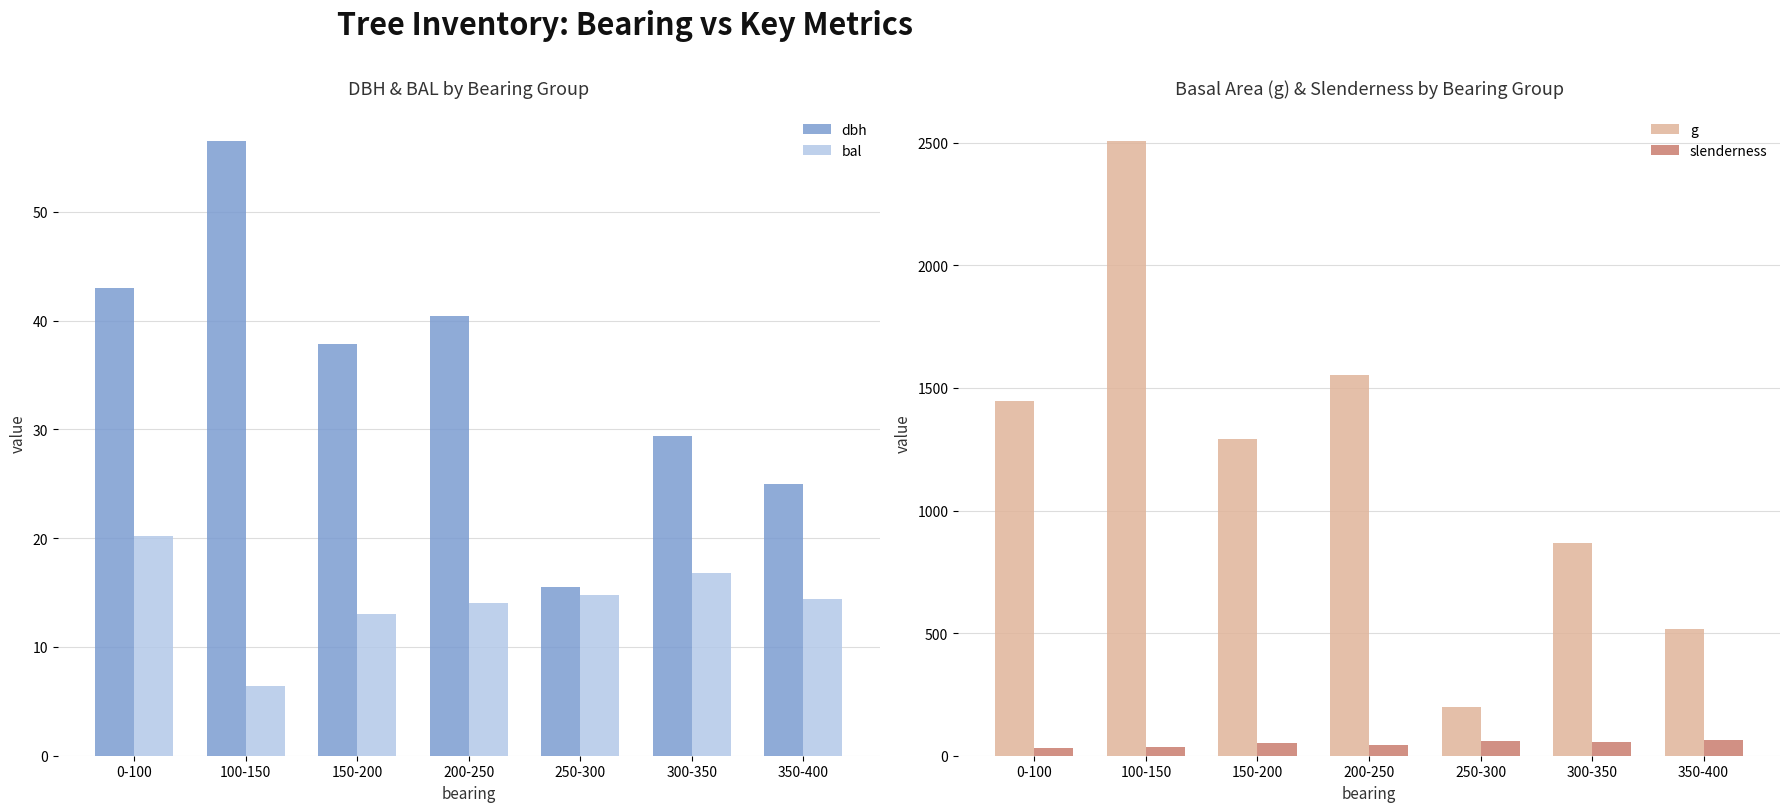

Which series changed the most between 100-150 and 250-300?

g